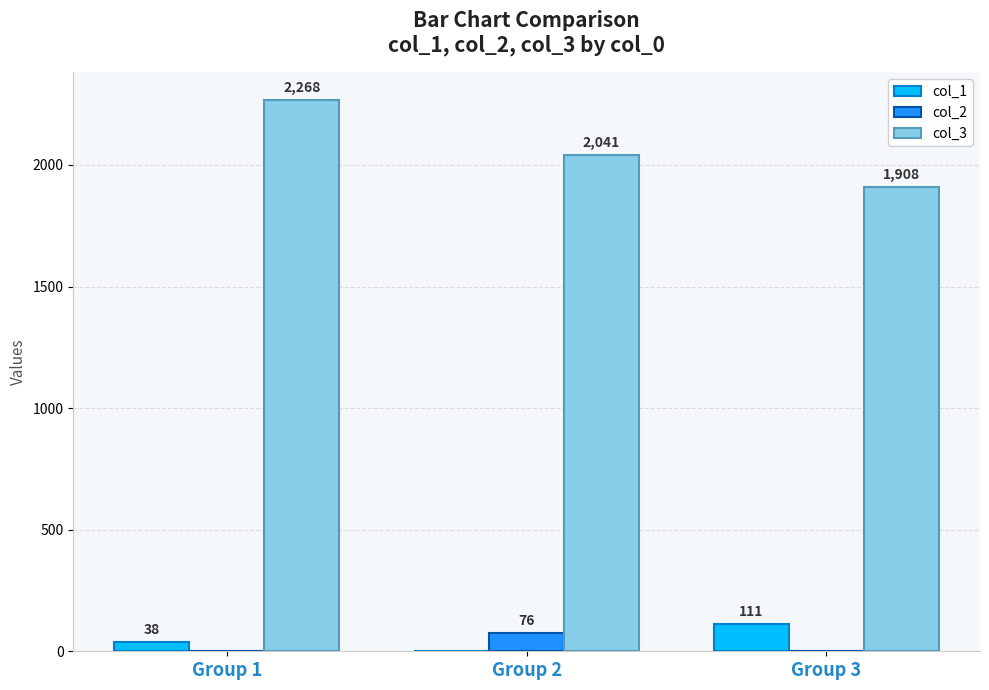

Which series has the largest range (max minus min)?

col_3